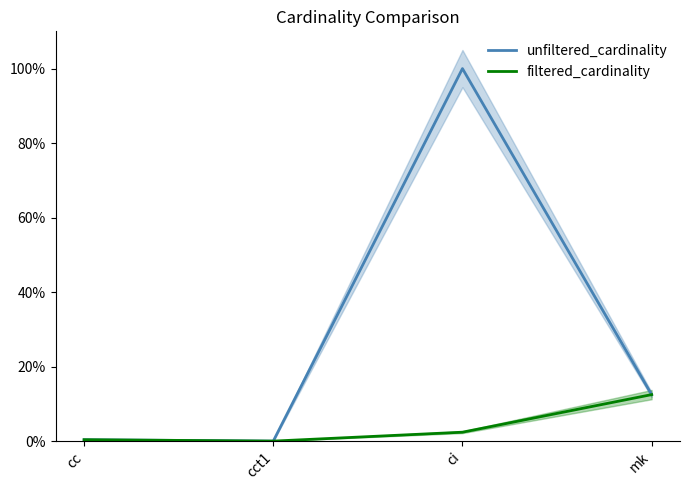

True or false: unfiltered_cardinality and filtered_cardinality intersect in this chart.

False